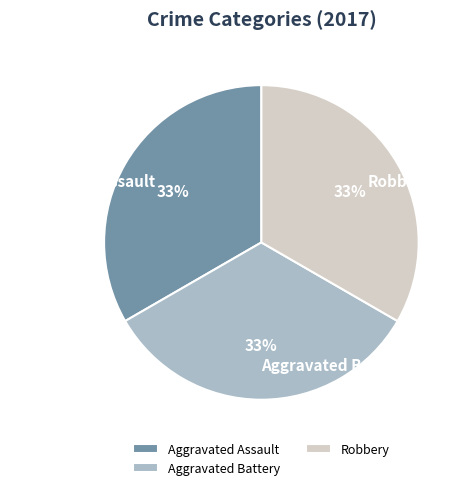

To the nearest percent, what is the difference between the largest and smallest slice percentages?

0%